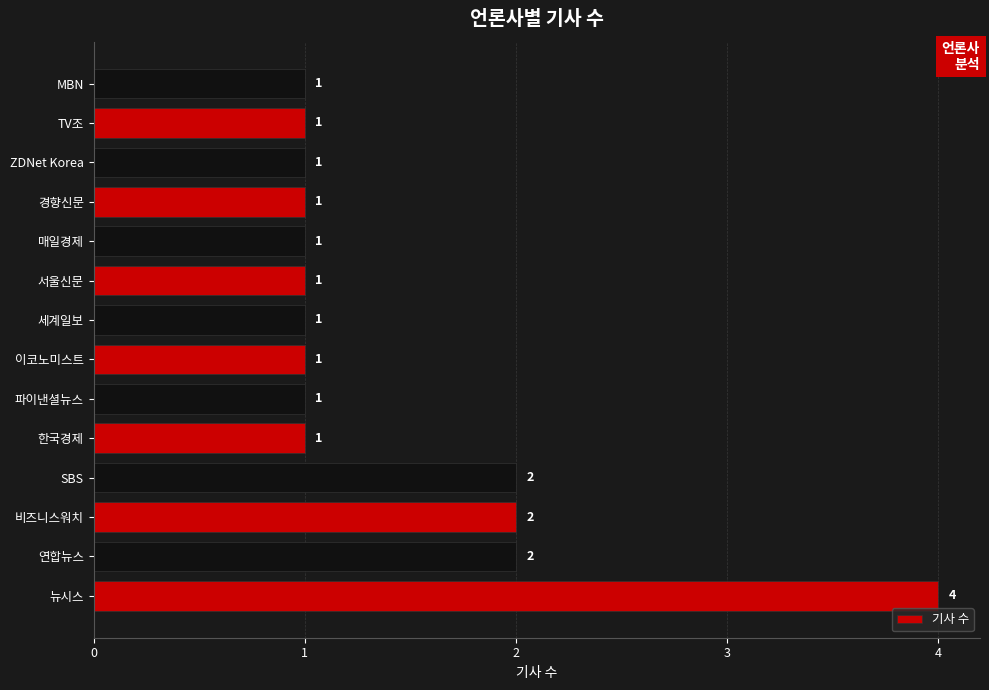

Count the number of categories in the chart.

14